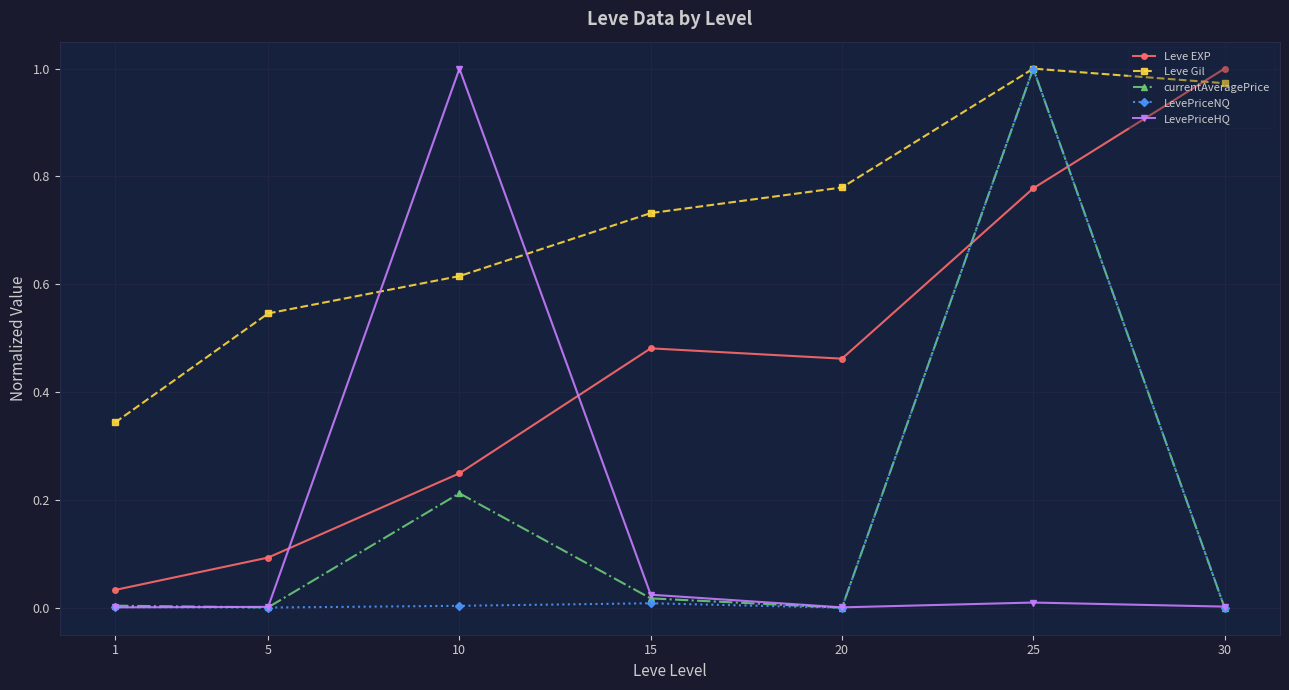

How many intersections are there between currentAveragePrice and Leve EXP?

2